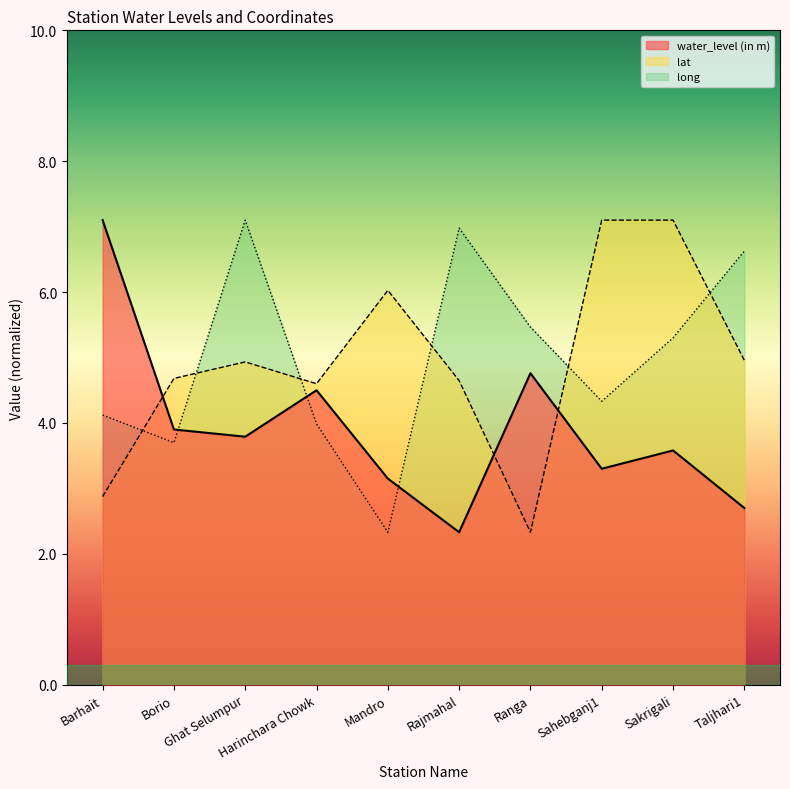

Which series has the widest spread of values?

water_level (in m)